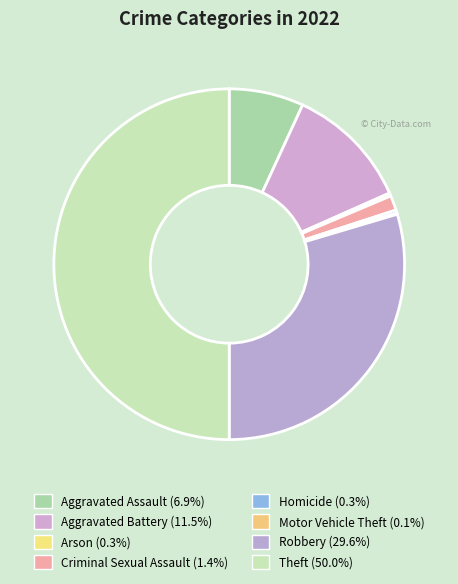

Which slice is the largest?

Theft